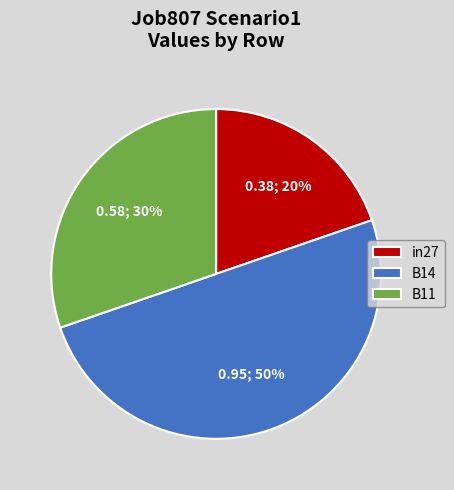

Count the number of slices in the pie.

3